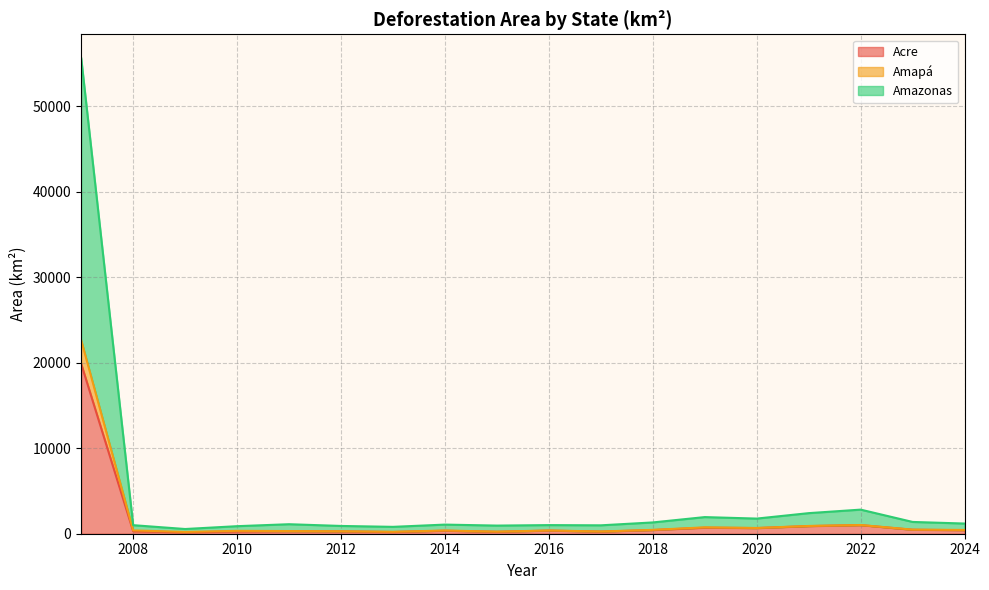

What is the difference between the Amazonas values at 2013 and 2012?

105.5